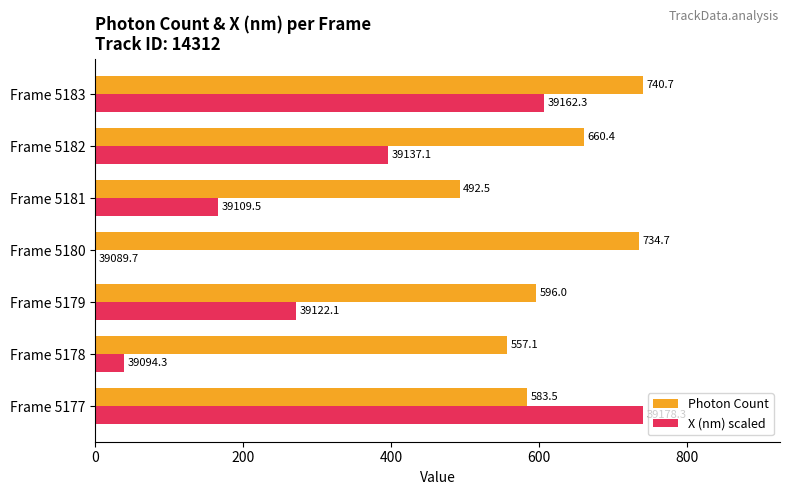

The X (nm) scaled series shows 108.9 at Frame 5182. True or false?

False